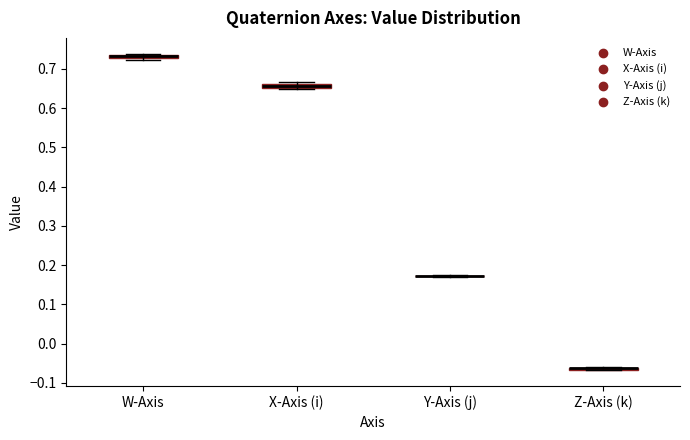

Where is the upper edge of the box for X-Axis (i) on the y-axis? The values are not printed on the chart, so give them approximately, as read against the axis.

0.66